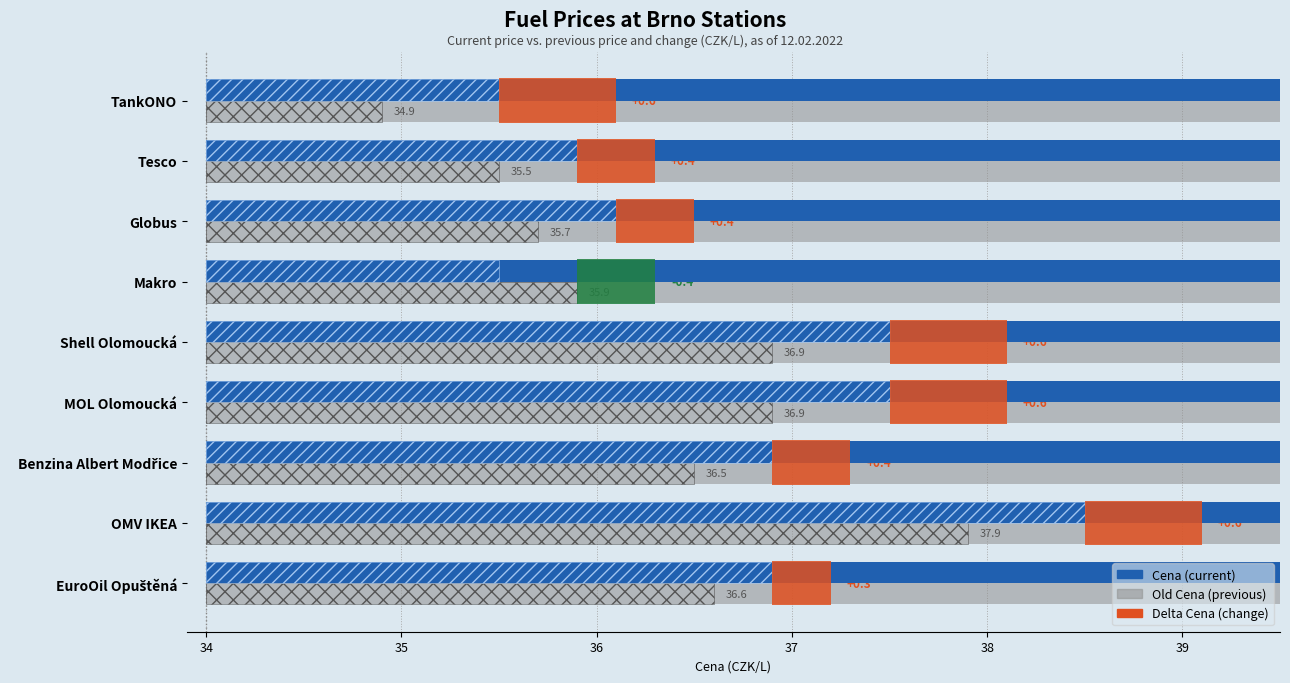

What is the average value of the Old Cena series?

36.3